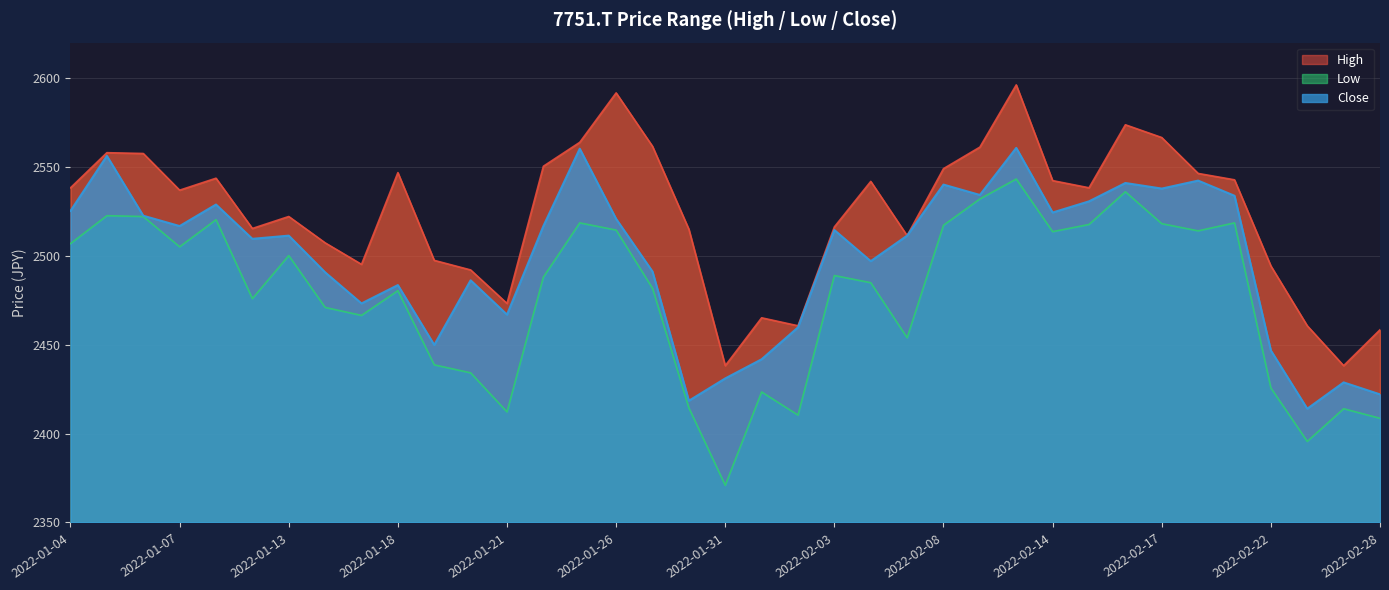

How many interior local peaks does the High series have?

9